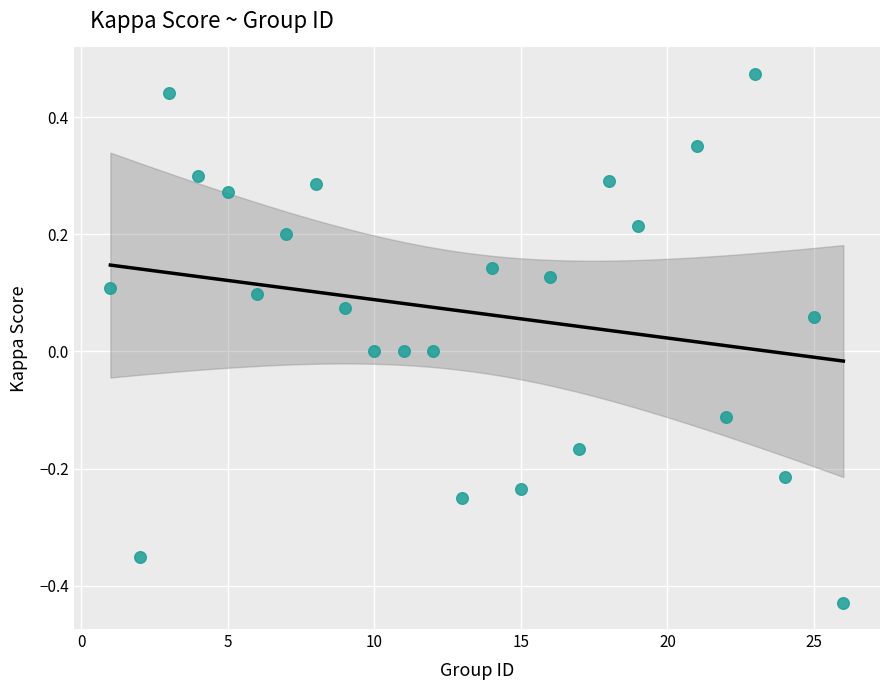

What is the range of X values (max minus min)?

25.0